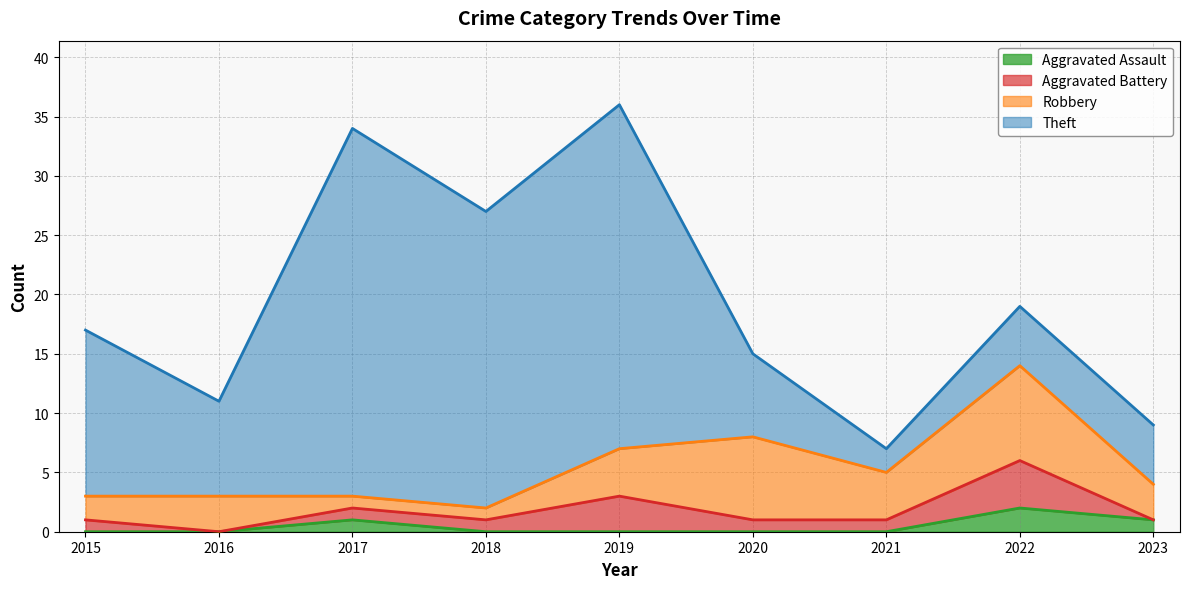

Is the value of Total at 9 greater than the value of Theft at 2022?

No